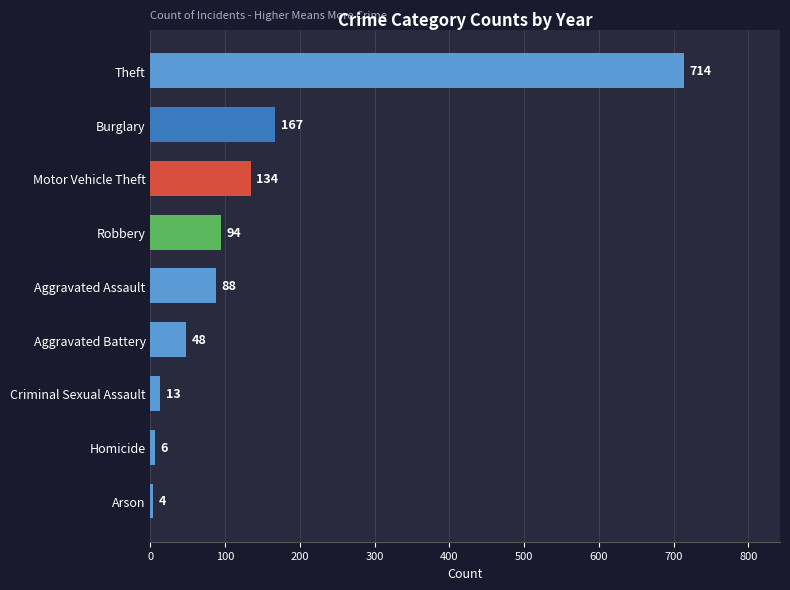

What is the sum of the values at Motor Vehicle Theft and Homicide?

140